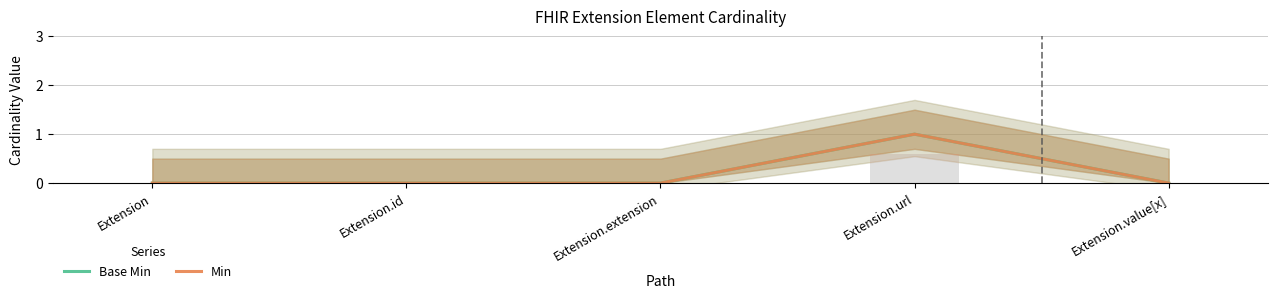

How many values in the Base Min series exceed 0?

1